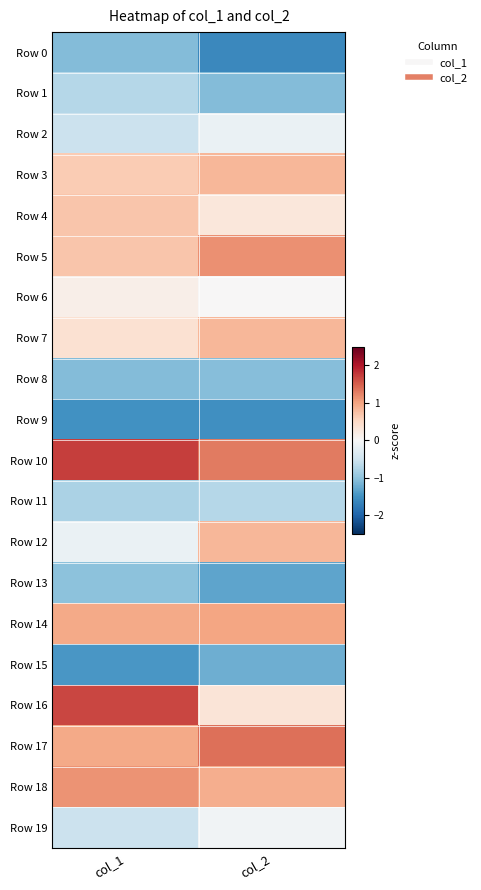

Which series changed the most between col_1 and col_2?

Row 16